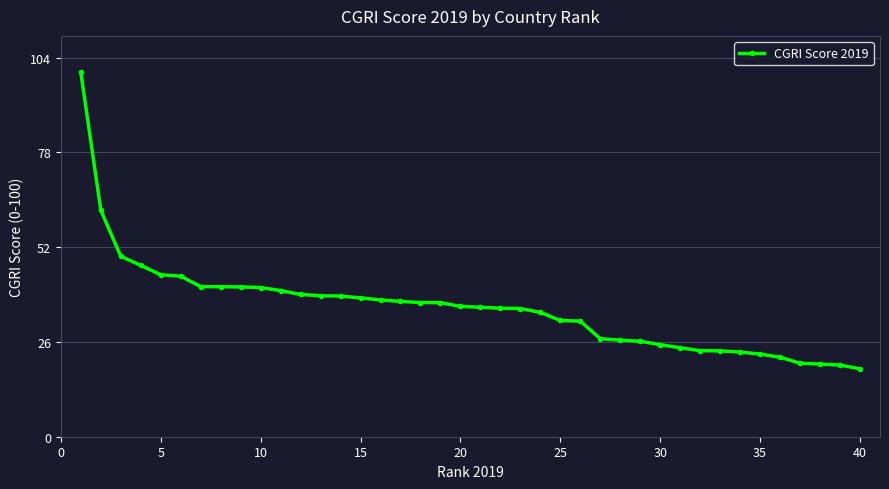

What is the greatest value displayed?

100.0